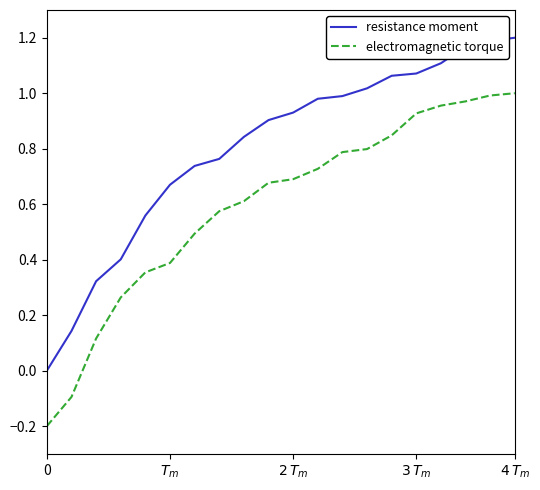

True or false: resistance moment and electromagnetic torque intersect in this chart.

False